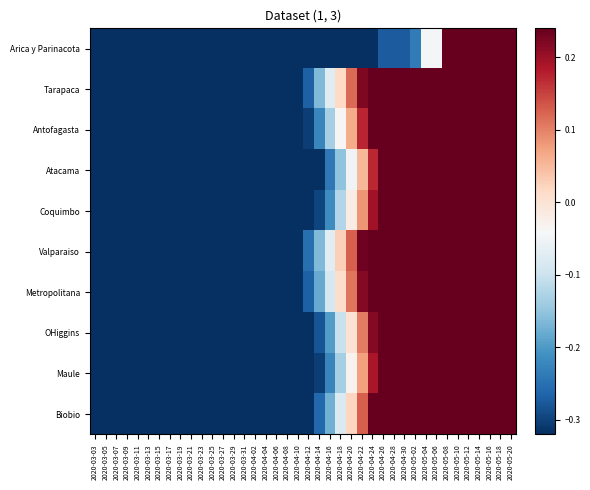

Rank the series by their maximum value, from highest to lowest.

Arica y Parinacota, Tarapaca, Antofagasta, Atacama, Coquimbo, Valparaiso, Metropolitana, OHiggins, Maule, Biobio